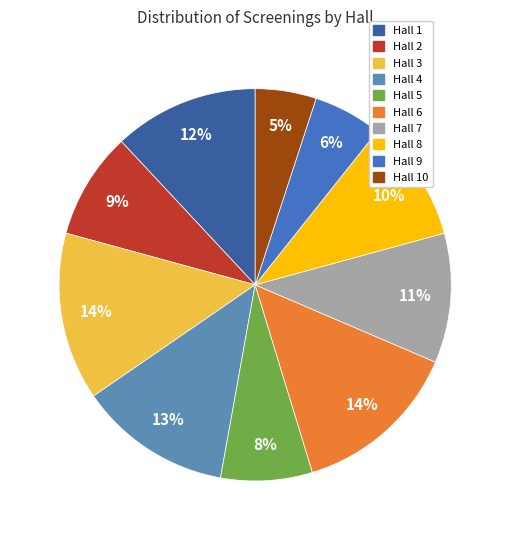

How many segments does this pie chart have?

10